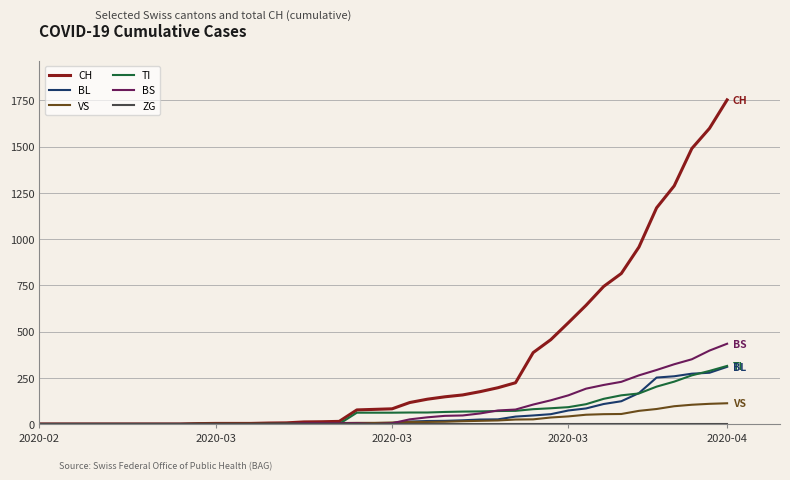

Which series has the largest total across all categories?

CH